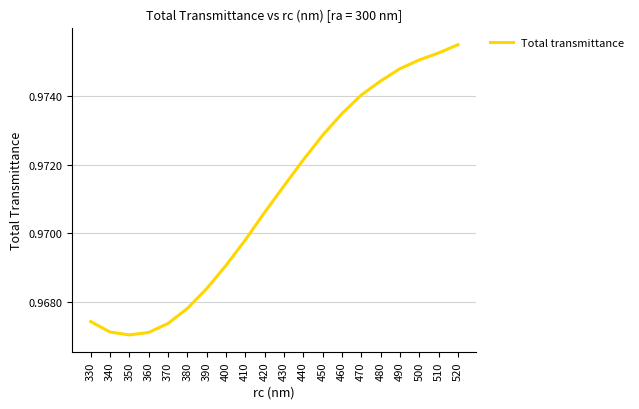

The value at 450 is 1.5. True or false?

False